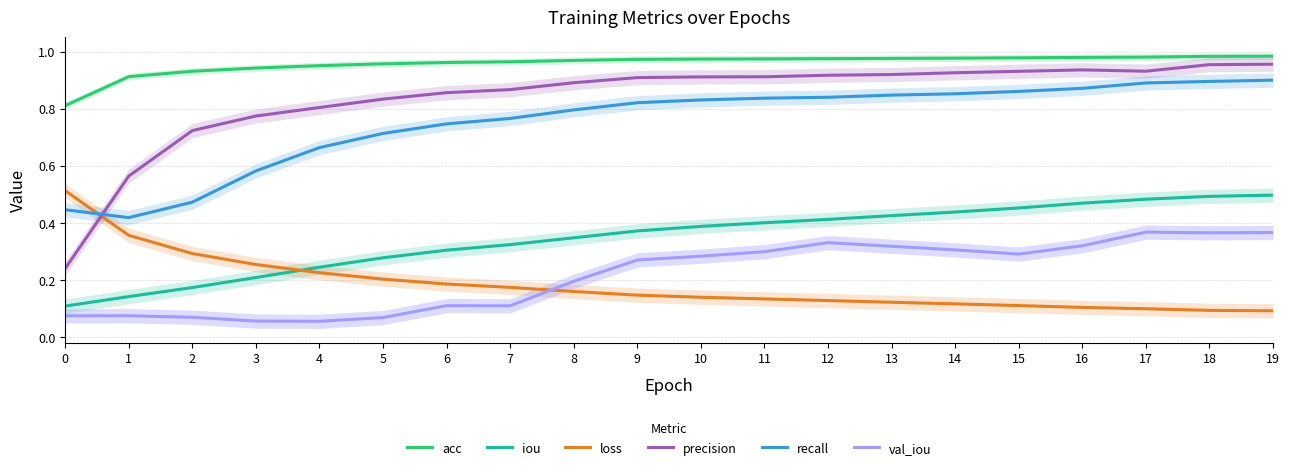

What is the maximum value shown in the chart?

1.0